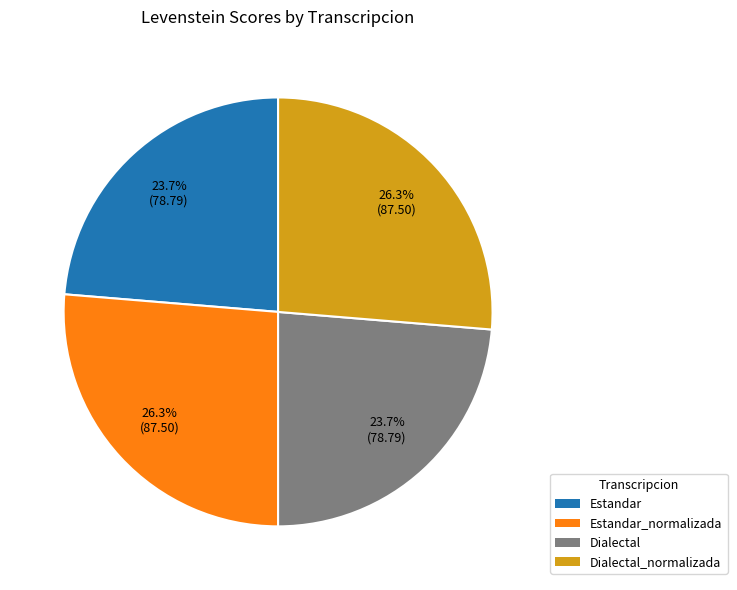

Is it true that Dialectal_normalizada is 26% of the pie?

True